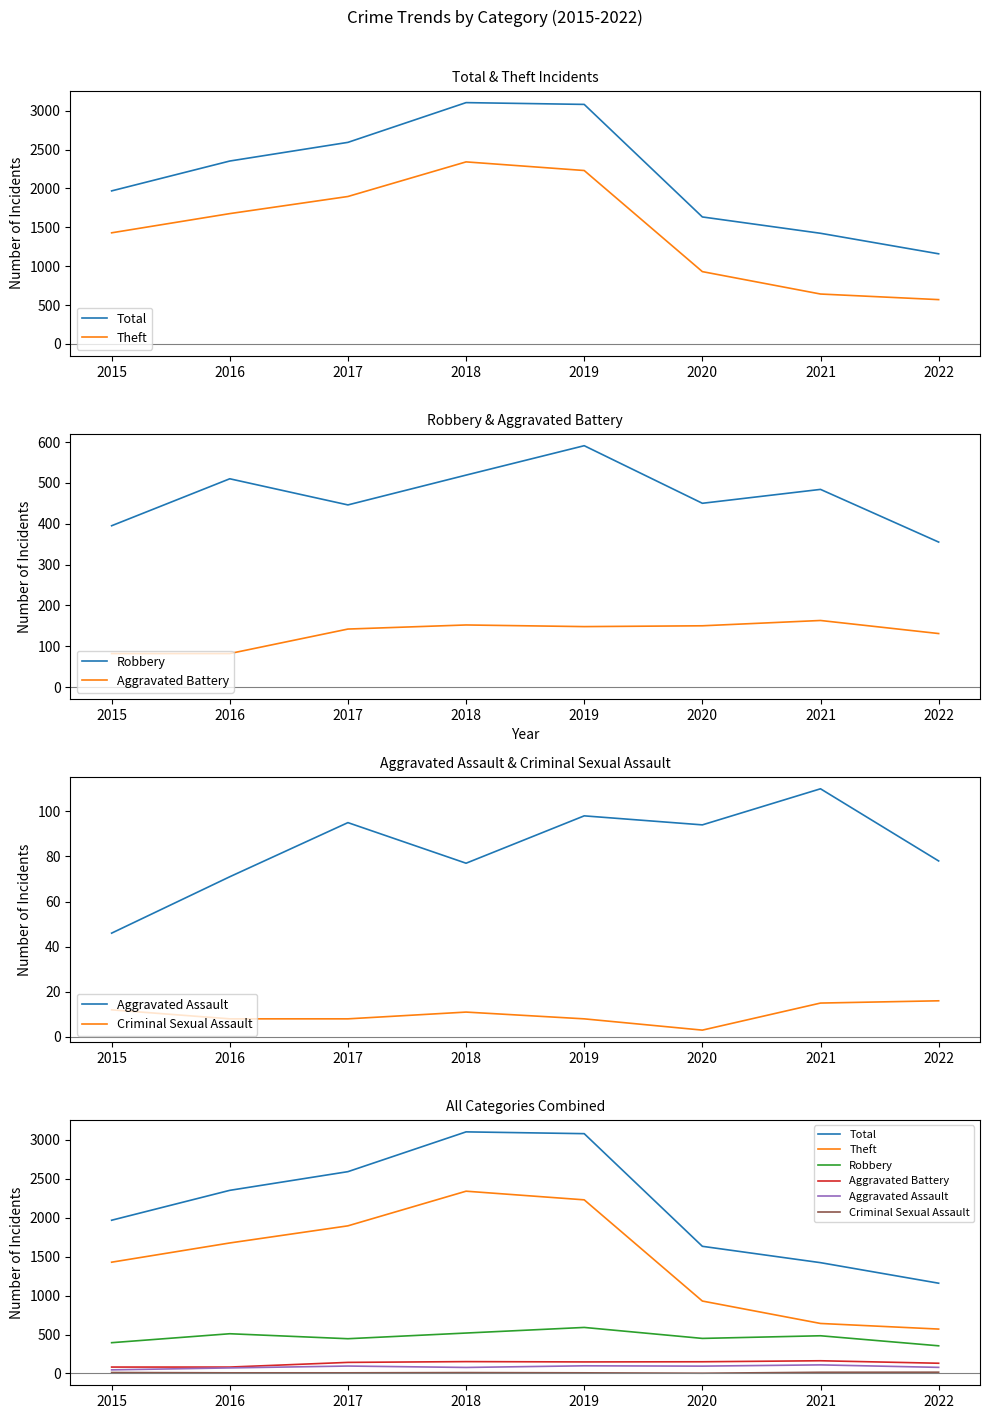

At 2016, list the series in order from largest to smallest.

Total, Theft, Robbery, Aggravated Battery, Aggravated Assault, Criminal Sexual Assault